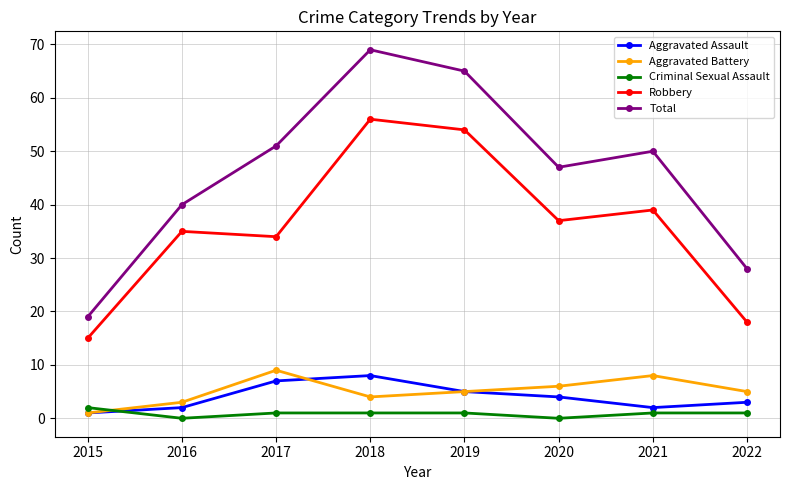

List the series in order of their peak value, lowest first.

Criminal Sexual Assault, Aggravated Assault, Aggravated Battery, Robbery, Total